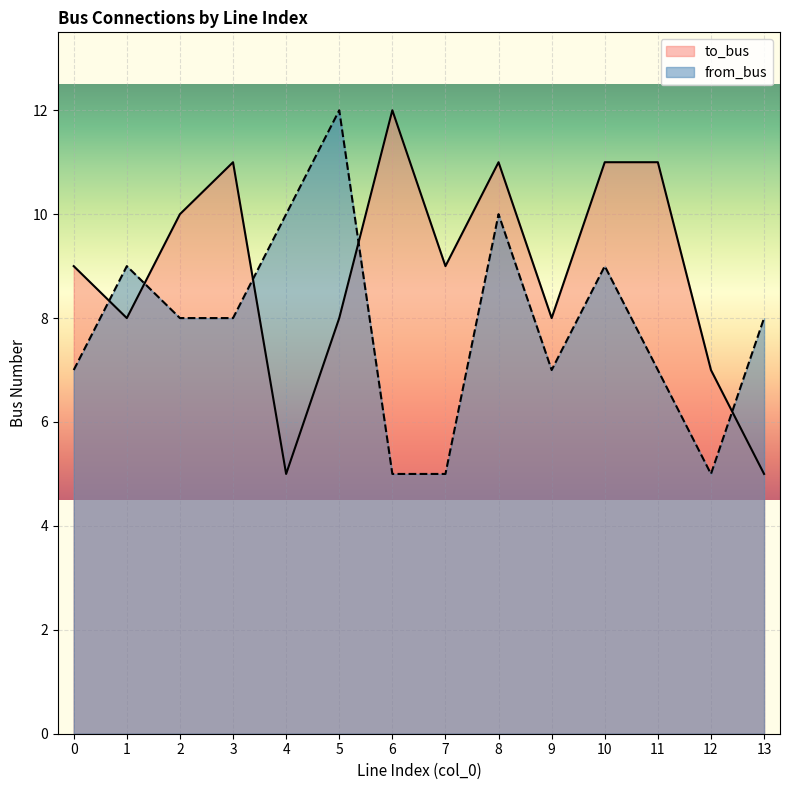

Where is the first local minimum for from_bus?

9